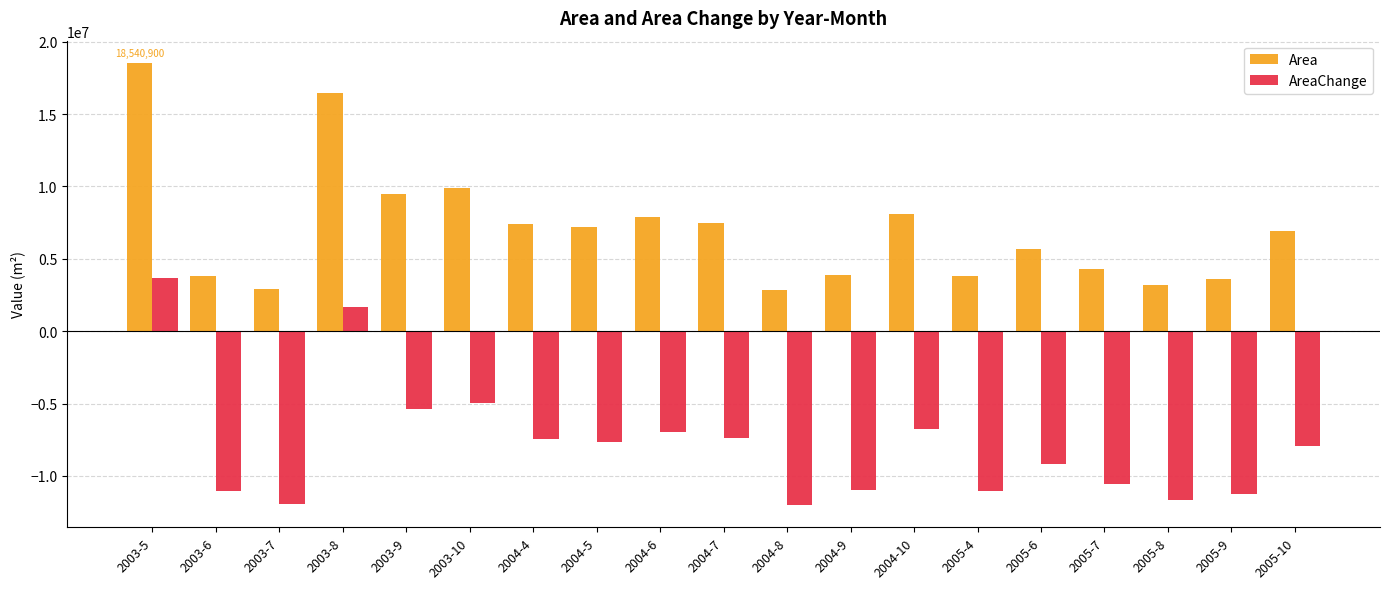

What is the sum of all AreaChange values?

-148788900